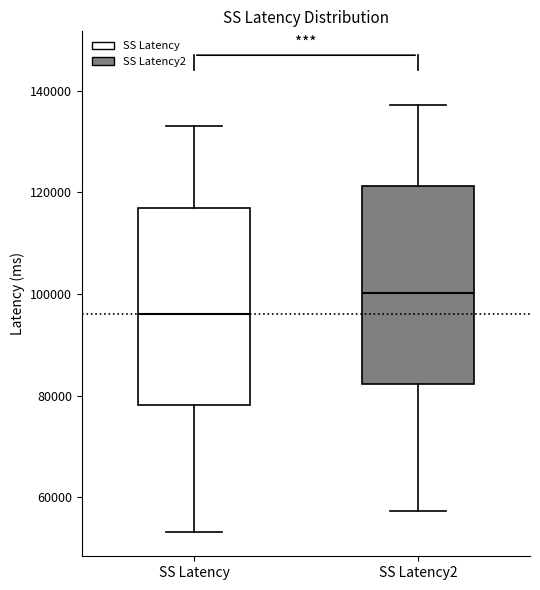

Reading left to right, read every box against the y-axis: the position of its median line, the range the box covers, and the ends of its whiskers. The values are not printed on the chart, so give them approximately, as read against the axis.

SS Latency: median 96000, box 78000 to 116000, whiskers 54000 to 134000
SS Latency2: median 100000, box 82000 to 122000, whiskers 58000 to 138000